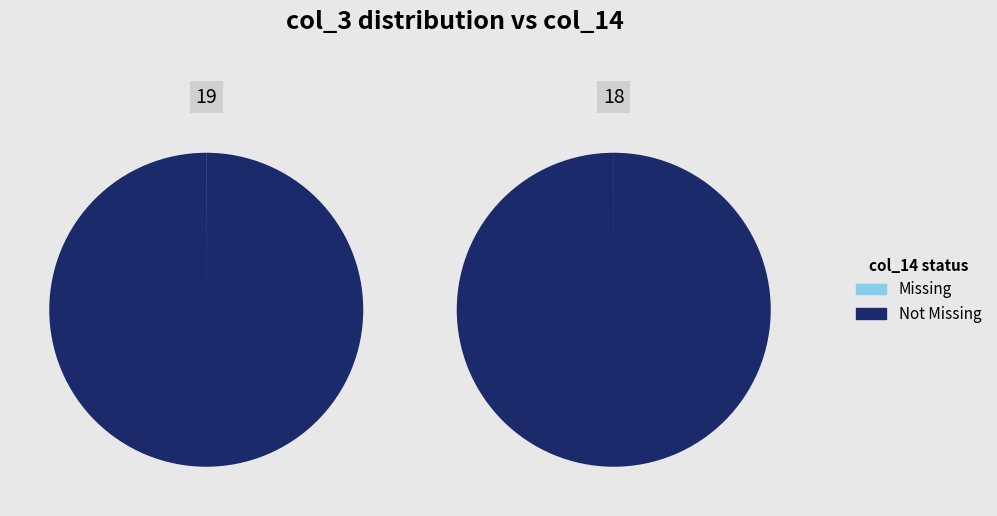

The 1 slice represents 60% of the pie. True or false?

False